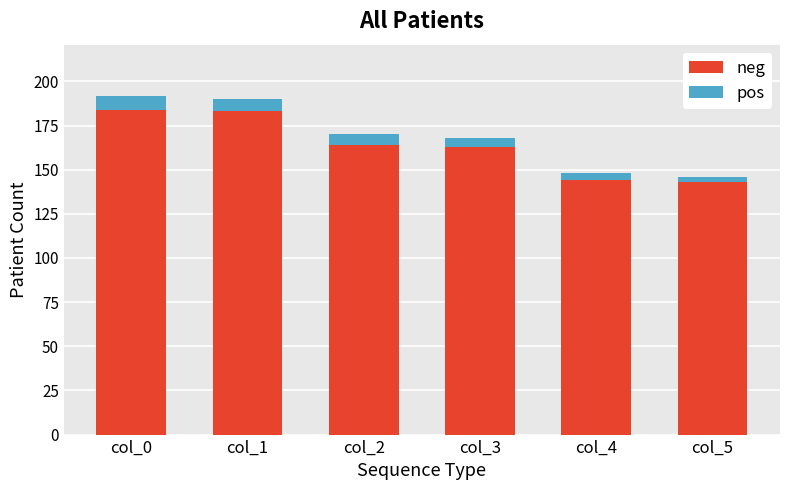

What is the difference between the neg values at col_5 and col_0?

41.0